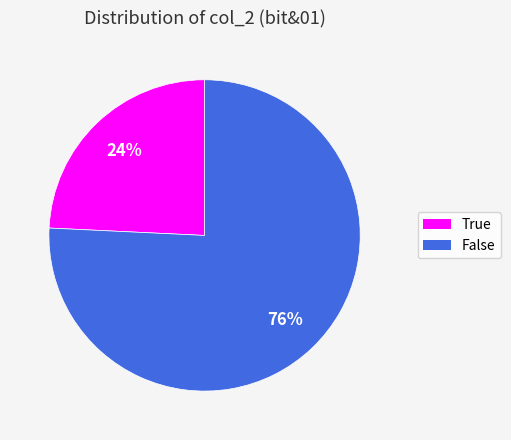

True or false: False accounts for 83% of the total.

False